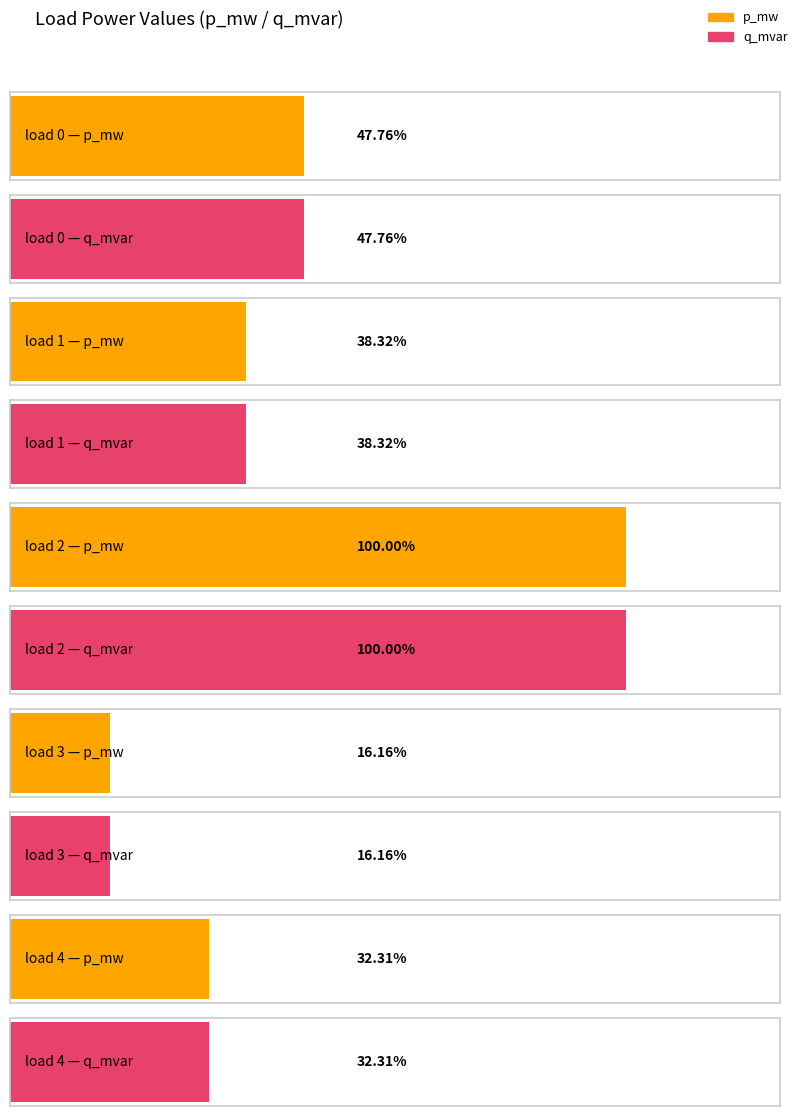

How many groups of bars are there?

5